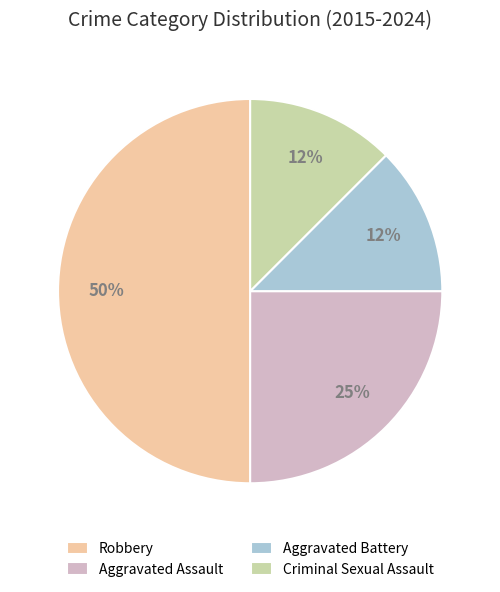

What percentage is the Aggravated Assault slice, to the nearest percent?

25%